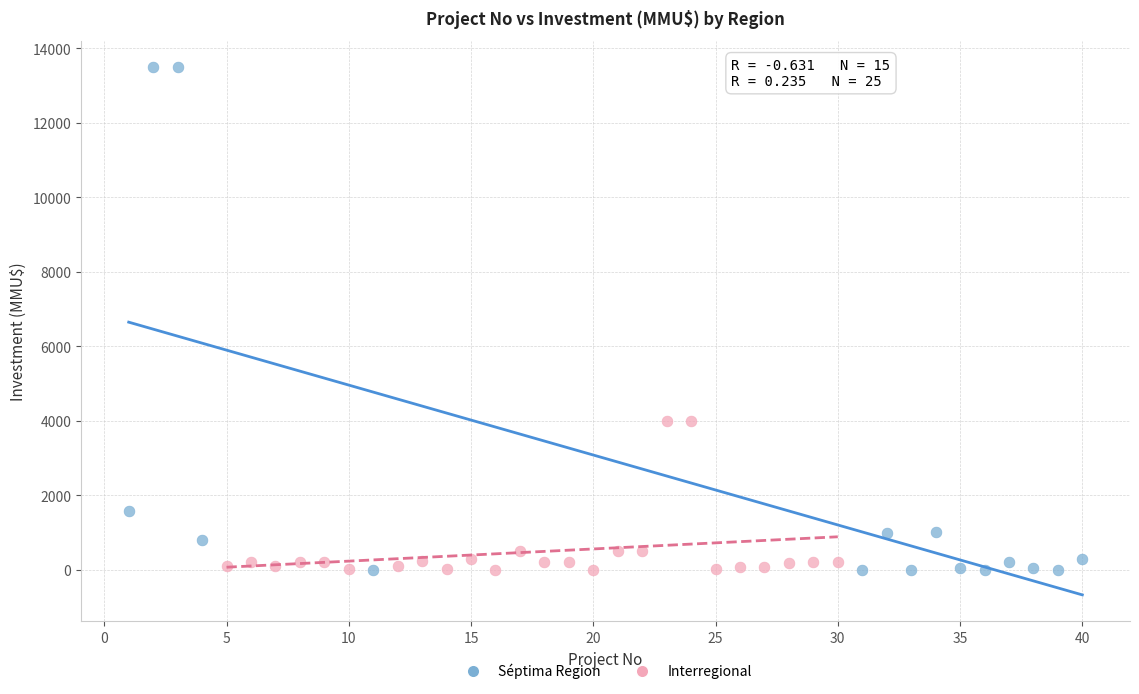

Which series reaches the maximum Y coordinate?

Séptima Region